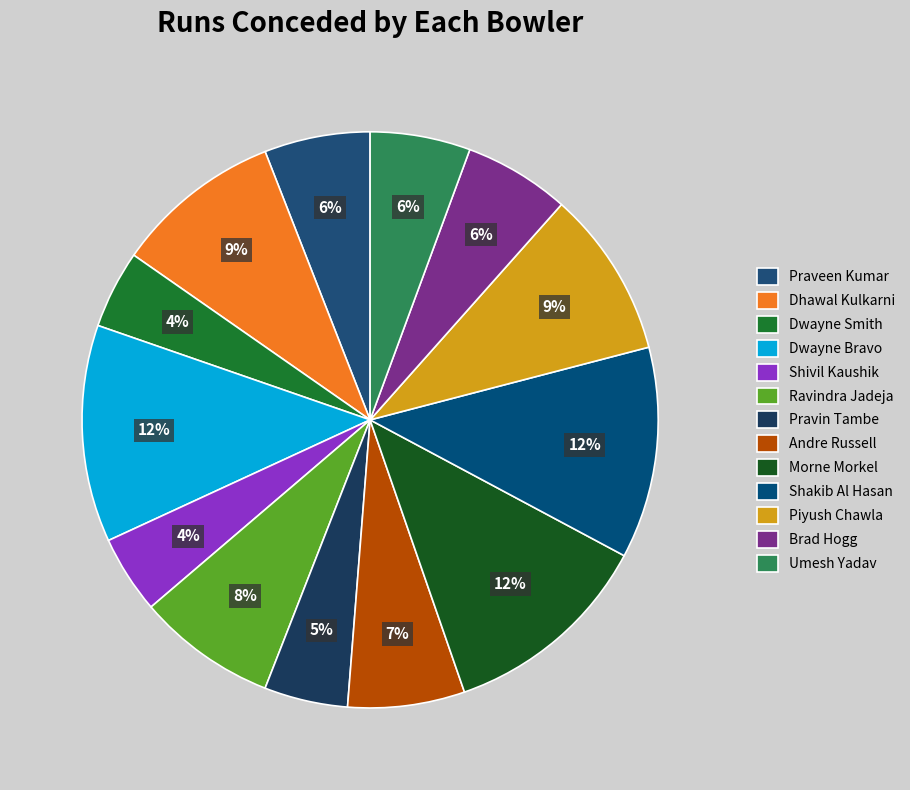

To the nearest percent, what portion does Brad Hogg represent?

6%